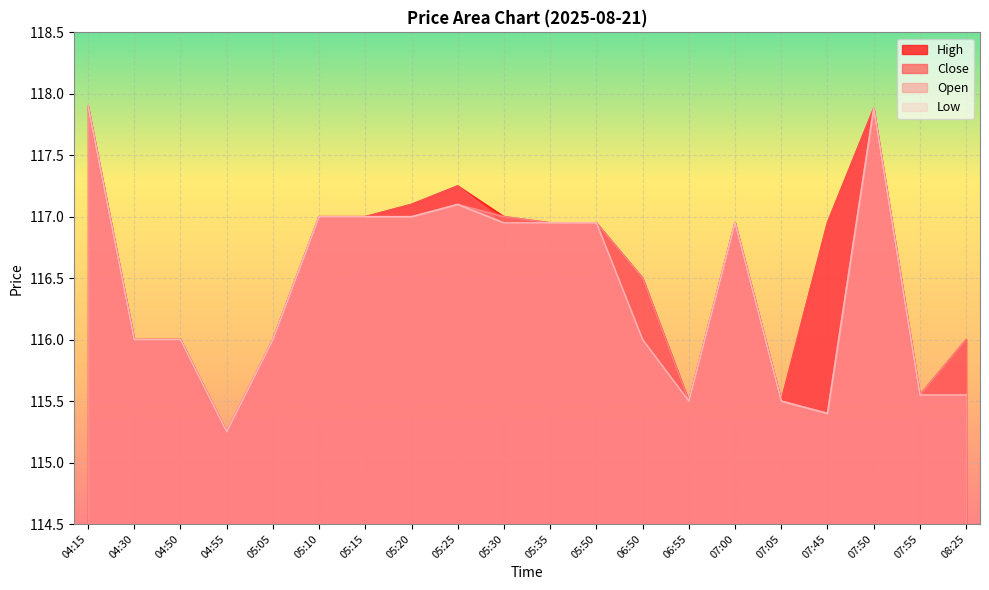

What is the value of the Low point at the 9th from the left?

117.1